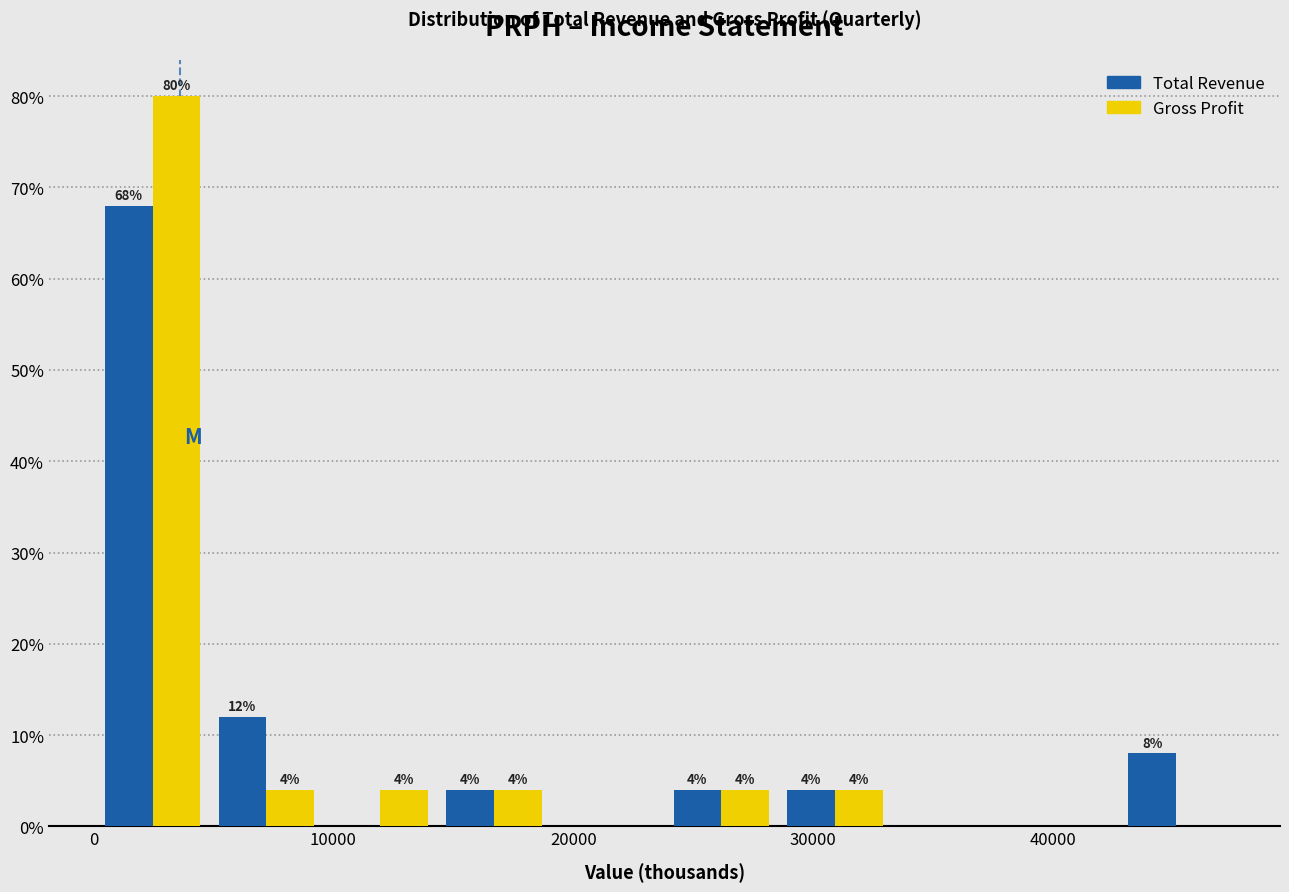

In the Total Revenue series, which range on the x-axis has the tallest bar?

0 to 5000